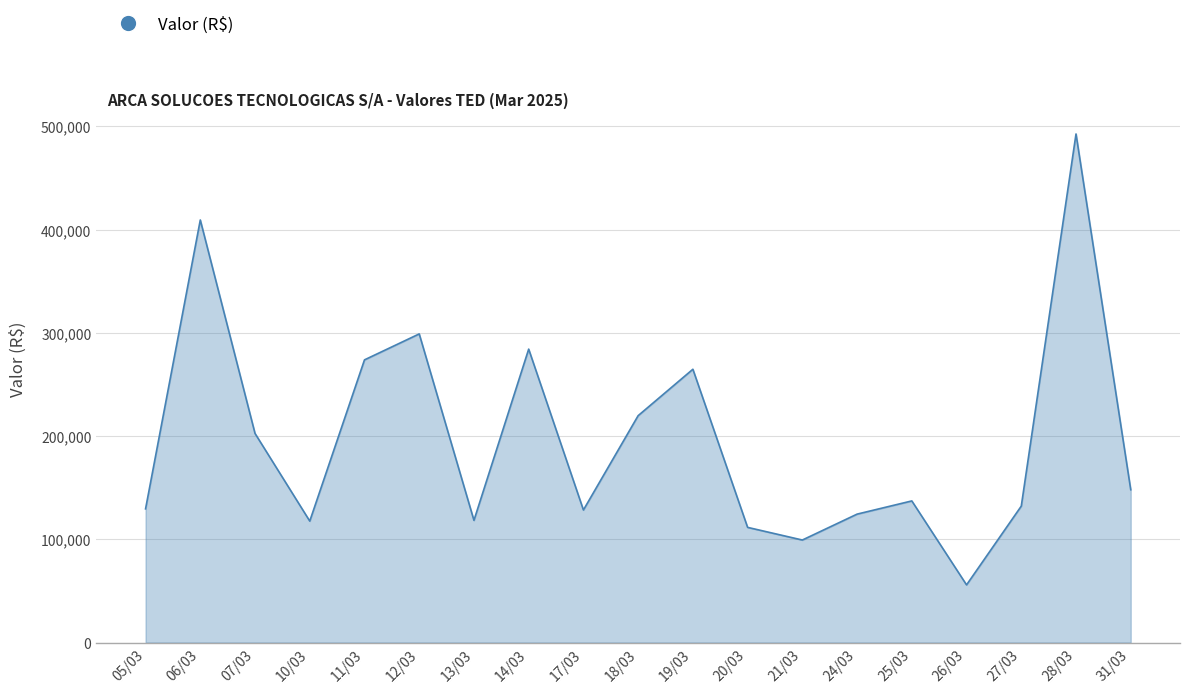

Approximately how many times larger is the value at 12/03 compared to 25/03?

2.2